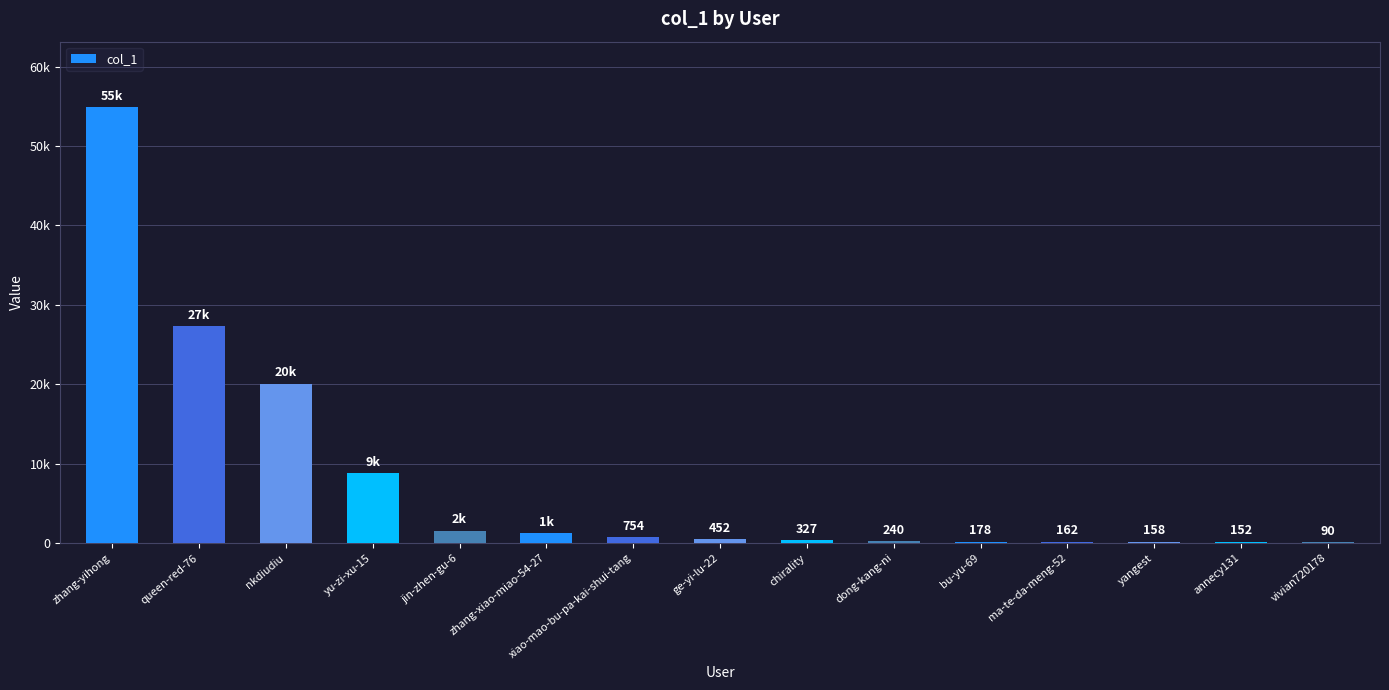

What is the difference between the maximum and minimum values?

54803